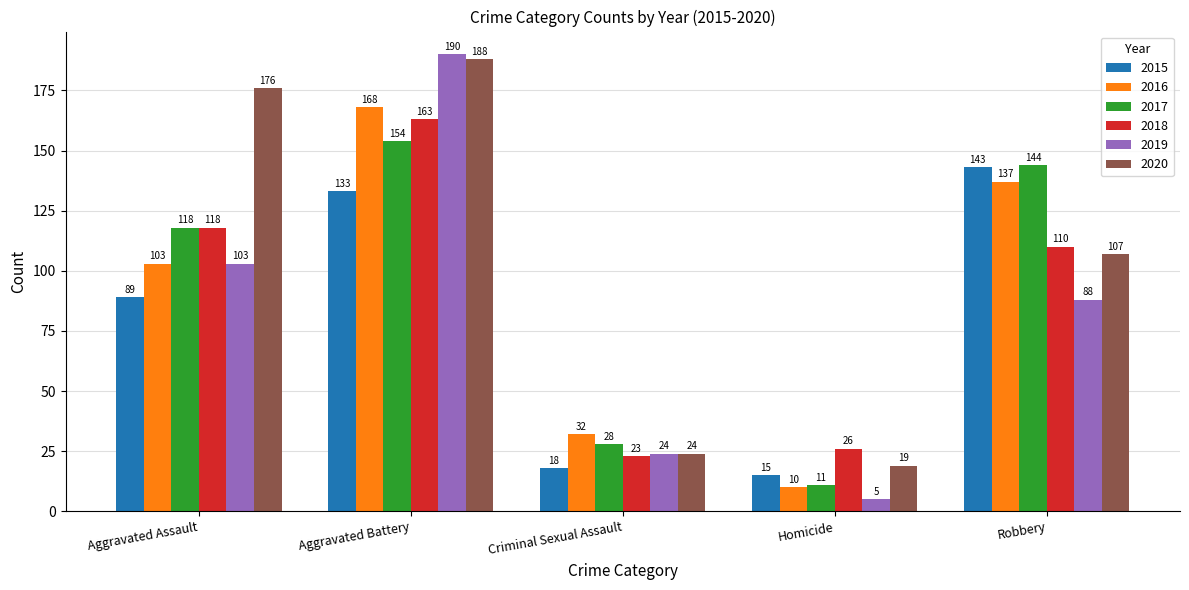

How many bars are there in each group?

6